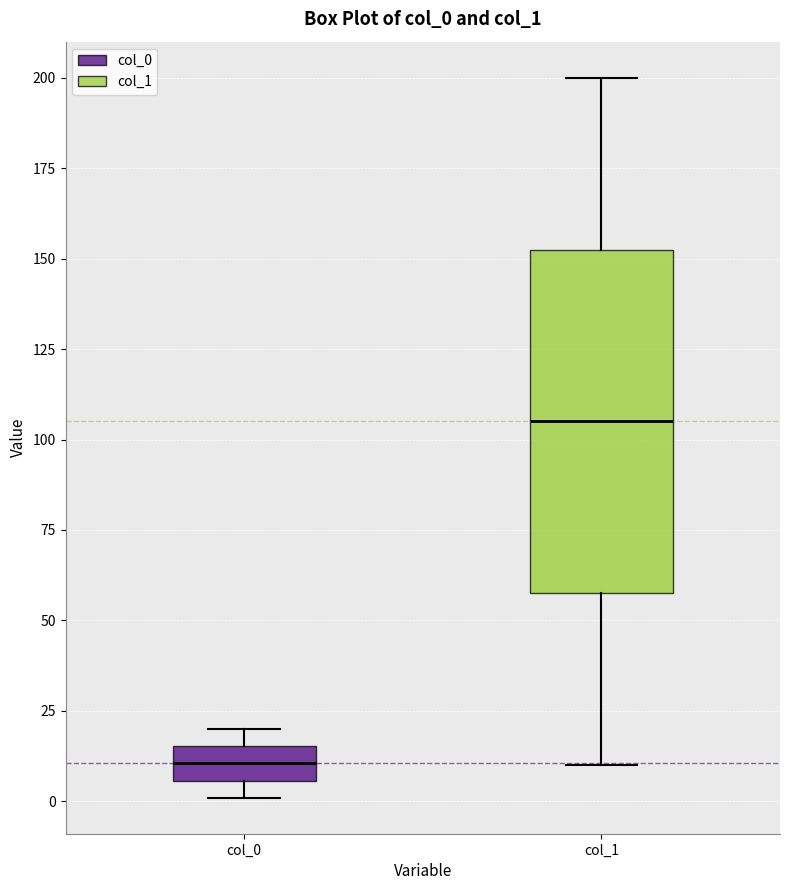

Which box's median line is the highest?

col_1